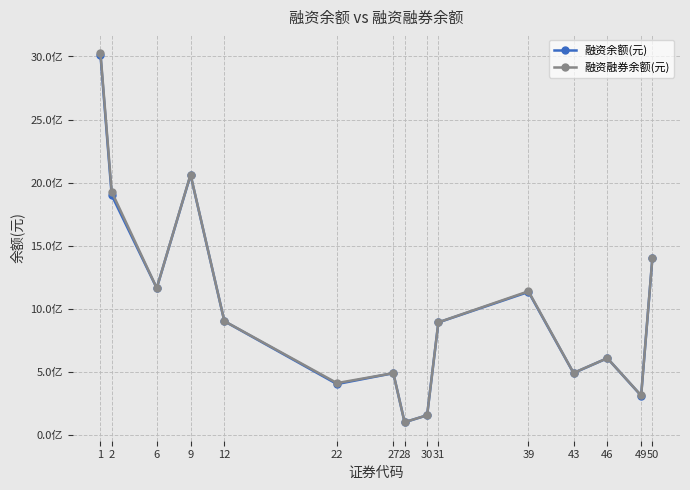

Does the chart have visible grid lines?

Yes